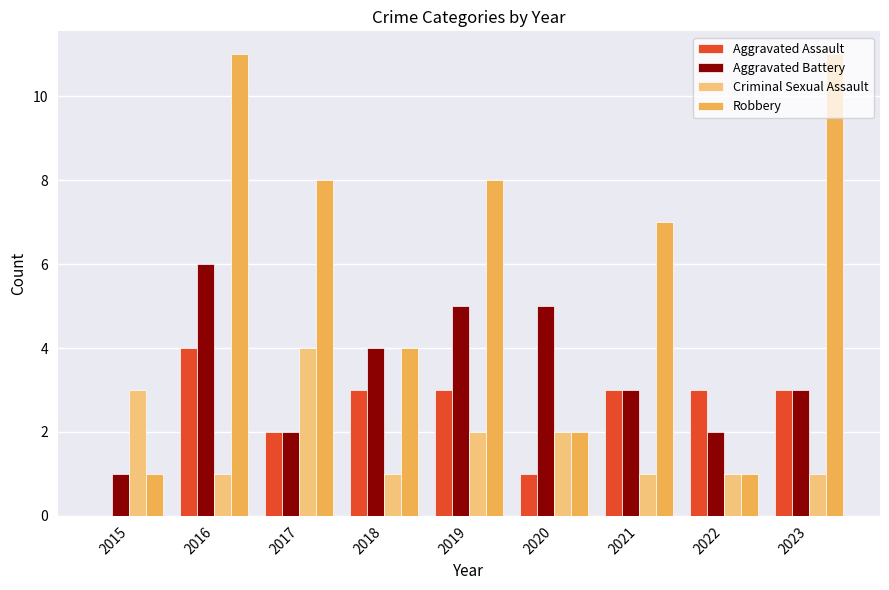

True or false: Aggravated Battery has a value of 9 at 2016.

False